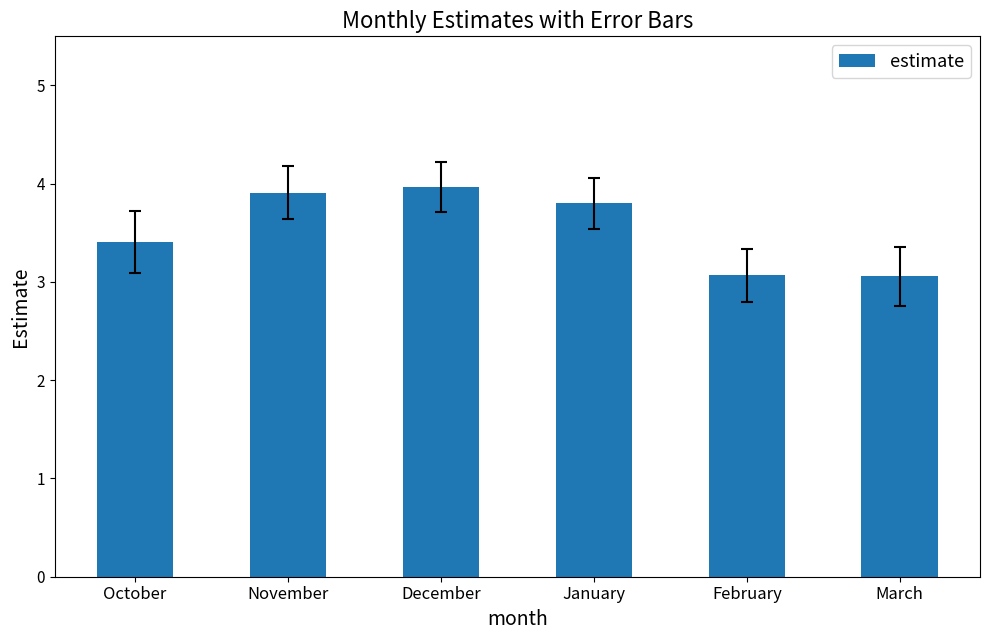

How many bars are there in total?

6